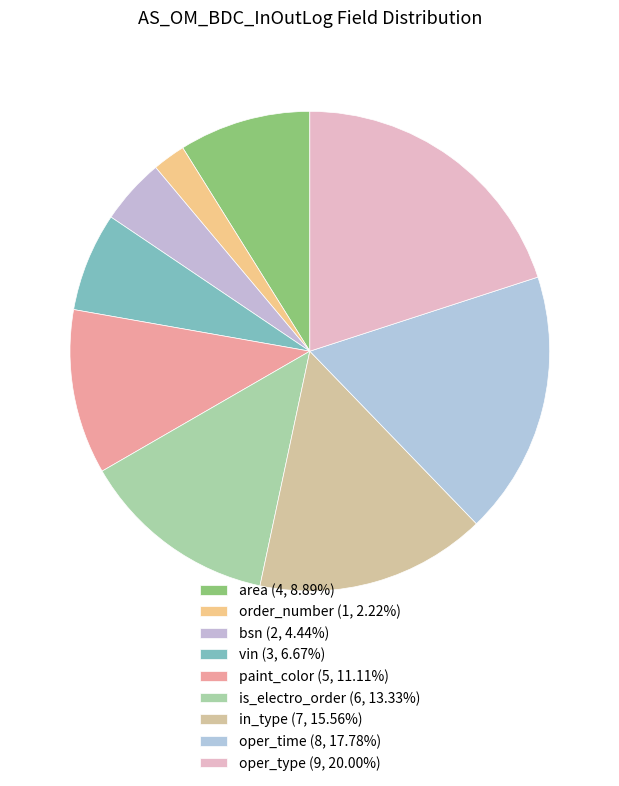

Count the number of slices in the pie.

9